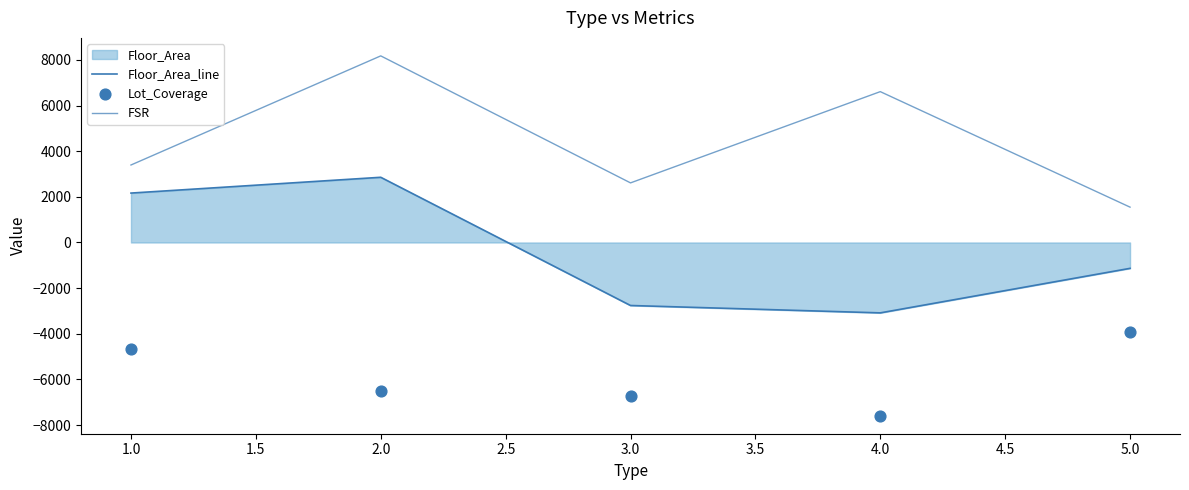

At how many categories does at least one series exceed -6400?

5